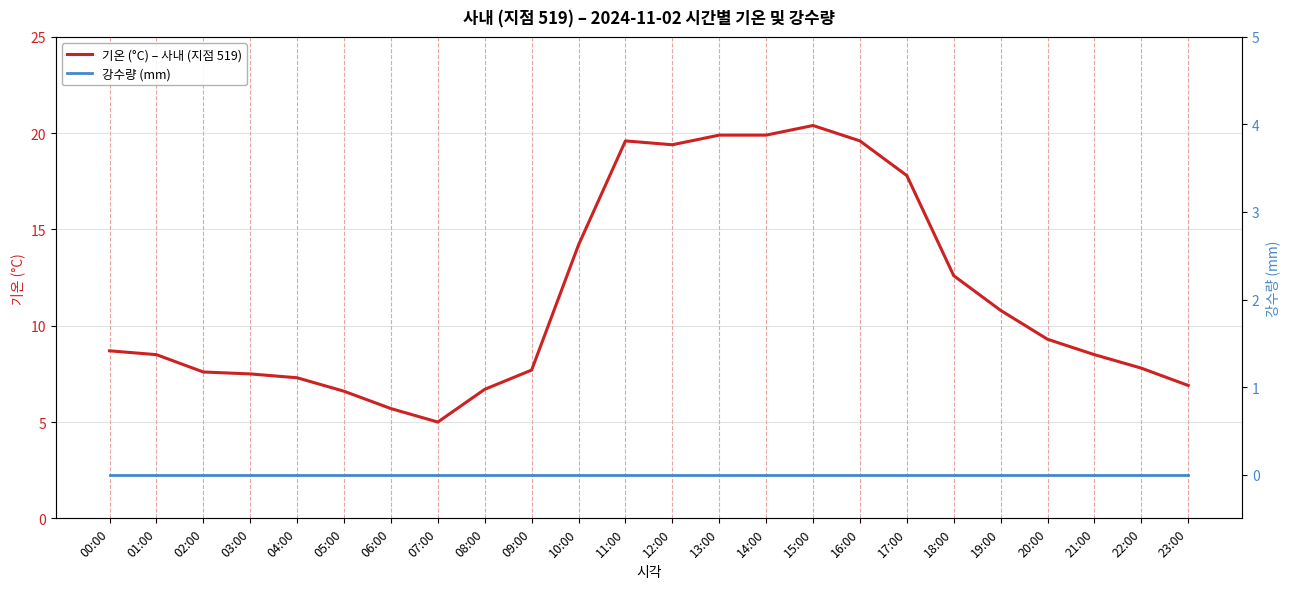

How many interior local valleys does the 기온 (°C) – 사내 (지점 519) series have?

2